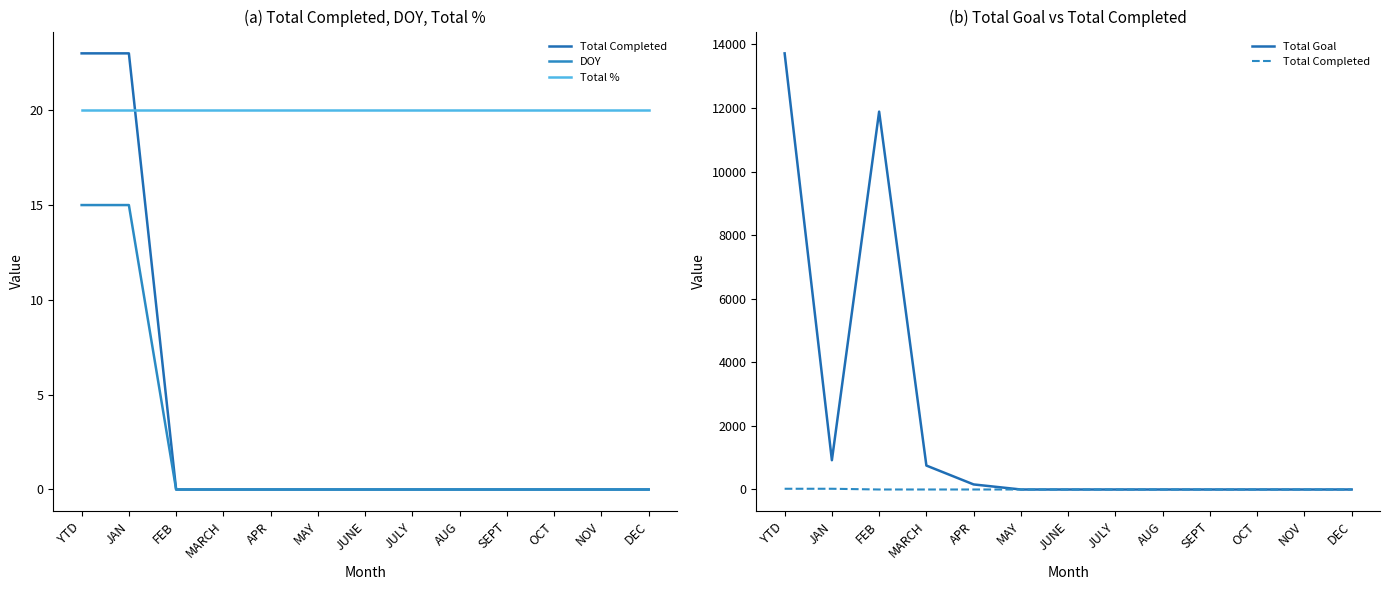

What is the difference between the maximum and minimum values in the Total Completed series?

23